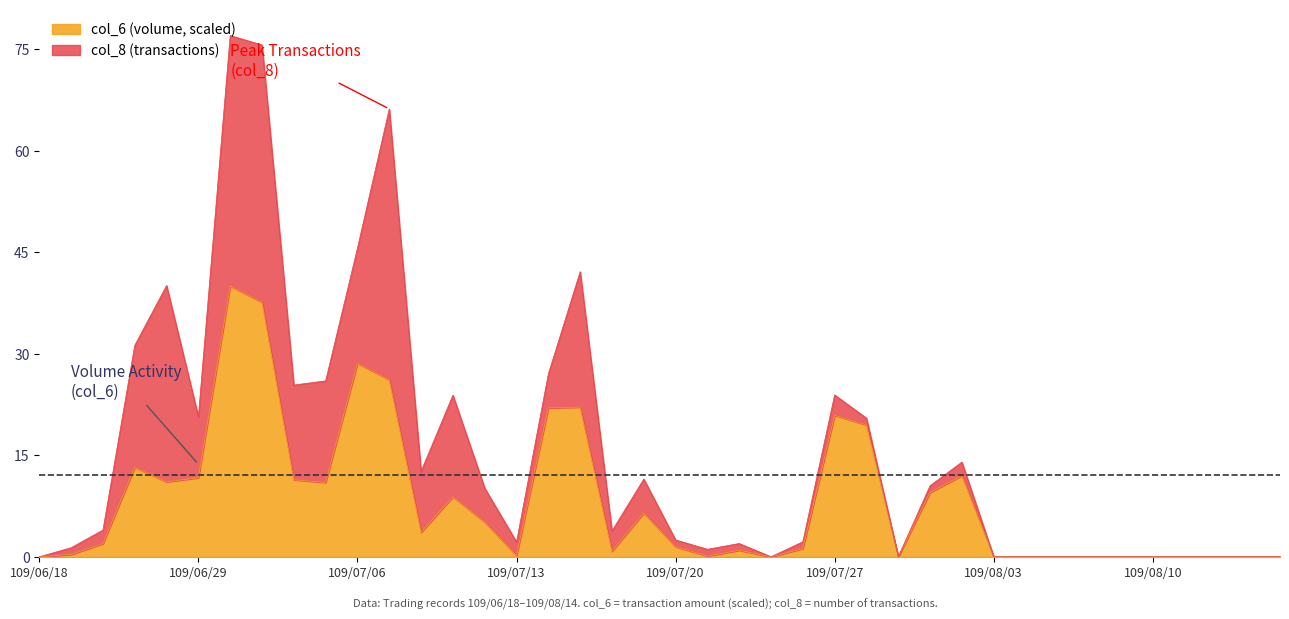

What is the difference between the maximum and second lowest values?

40.0